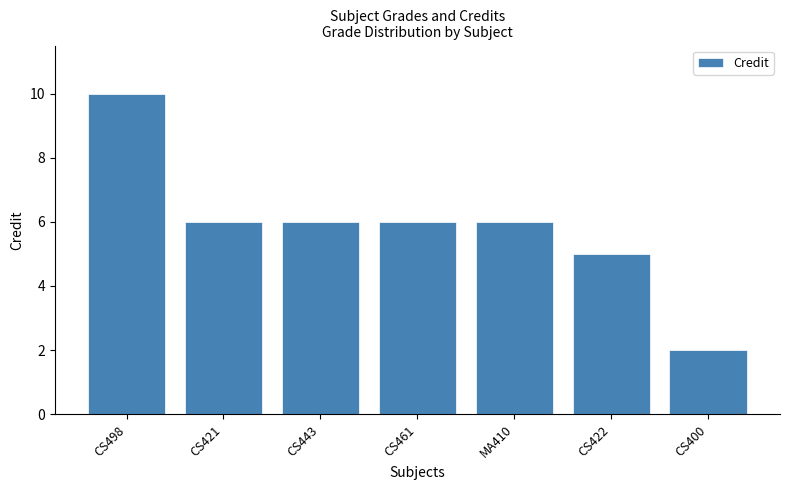

Which label corresponds to the largest value in the chart?

CS498